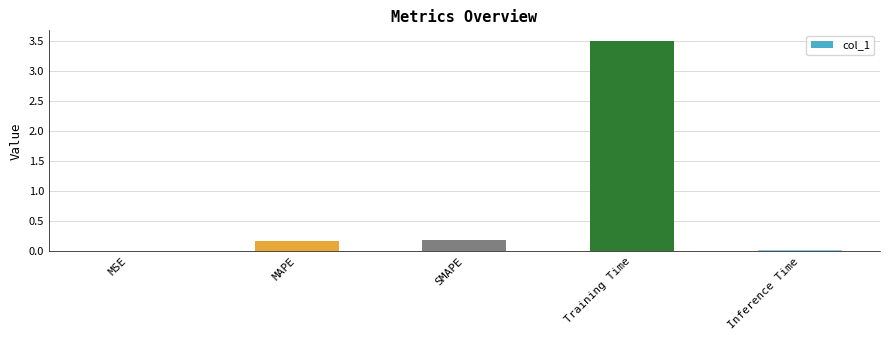

True or false: the data shows 0.2 at SMAPE.

True